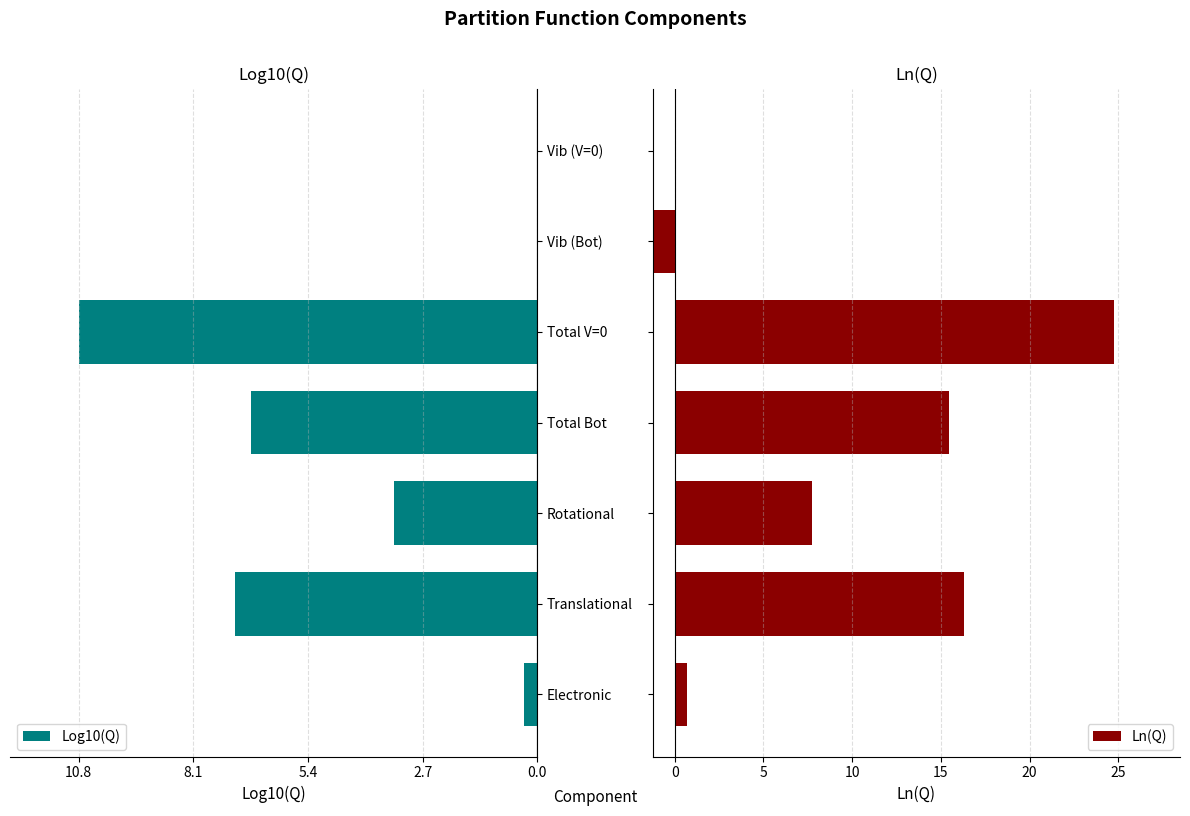

At Translational, list the series in order from largest to smallest.

Ln(Q), Log10(Q)